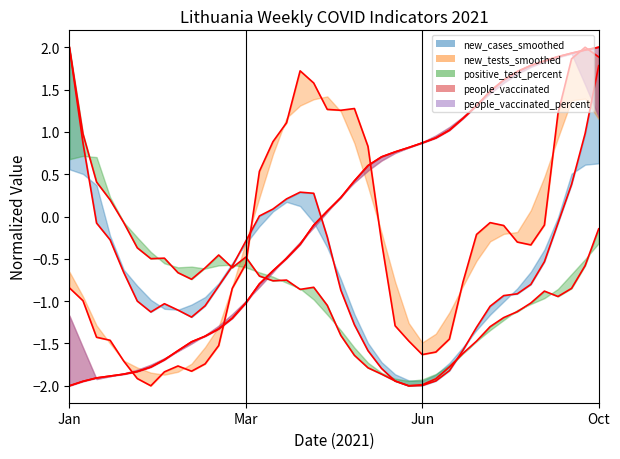

Where is the first local minimum for new_cases_smoothed?

6